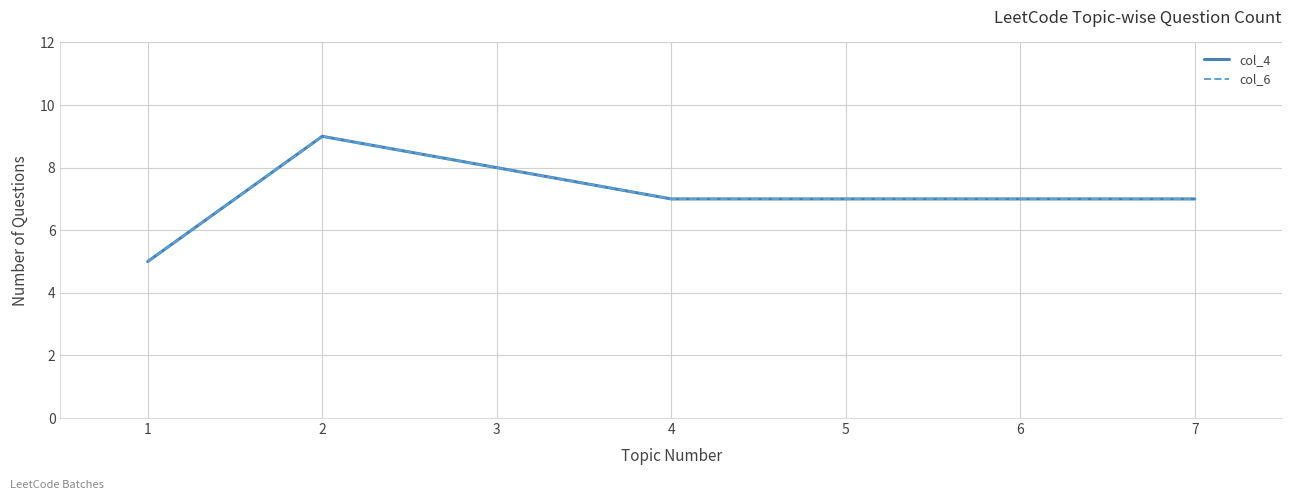

Does the chart display data point markers on the line(s)?

No